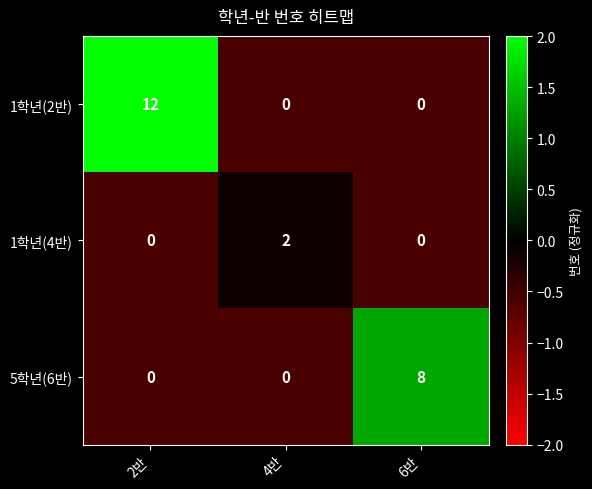

Between 2반 and 6반, which series saw the biggest shift?

1학년(2반)